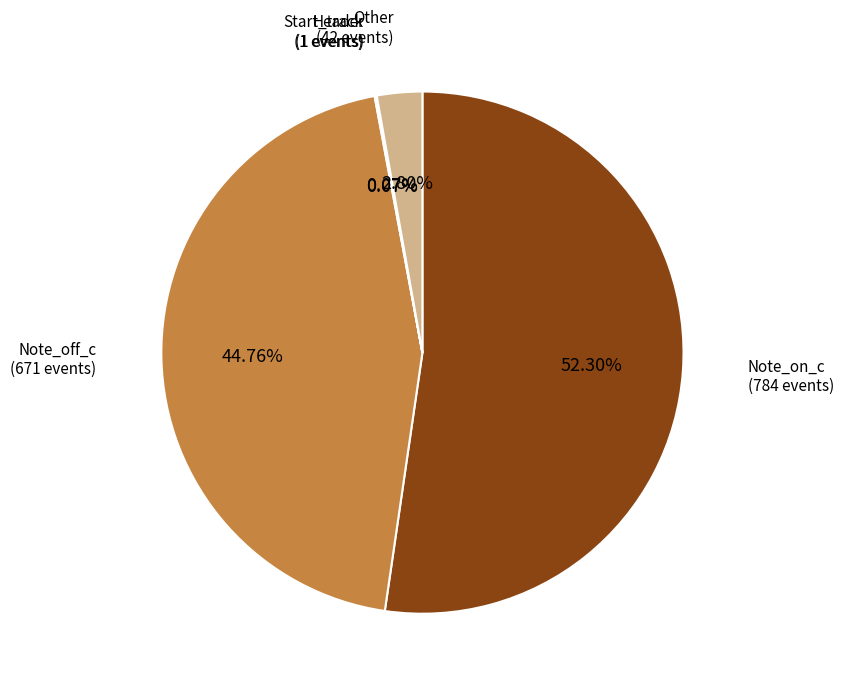

Which category has the biggest portion of the pie?

Note_on_c